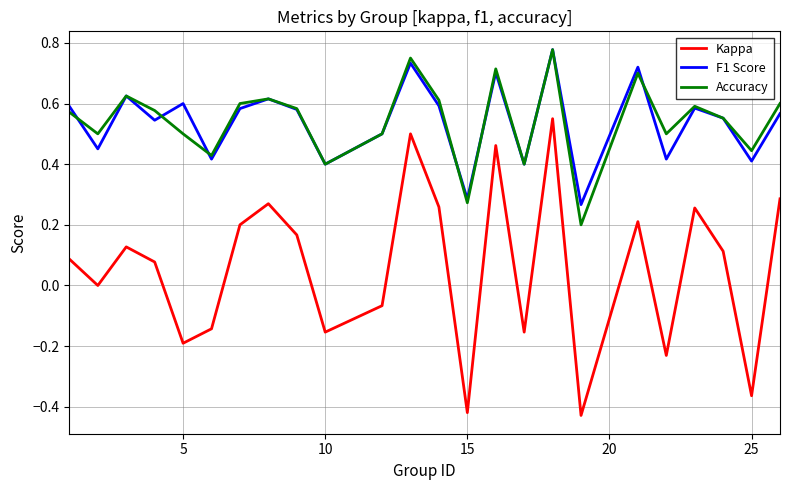

True or false: Accuracy and Kappa cross at least once.

False